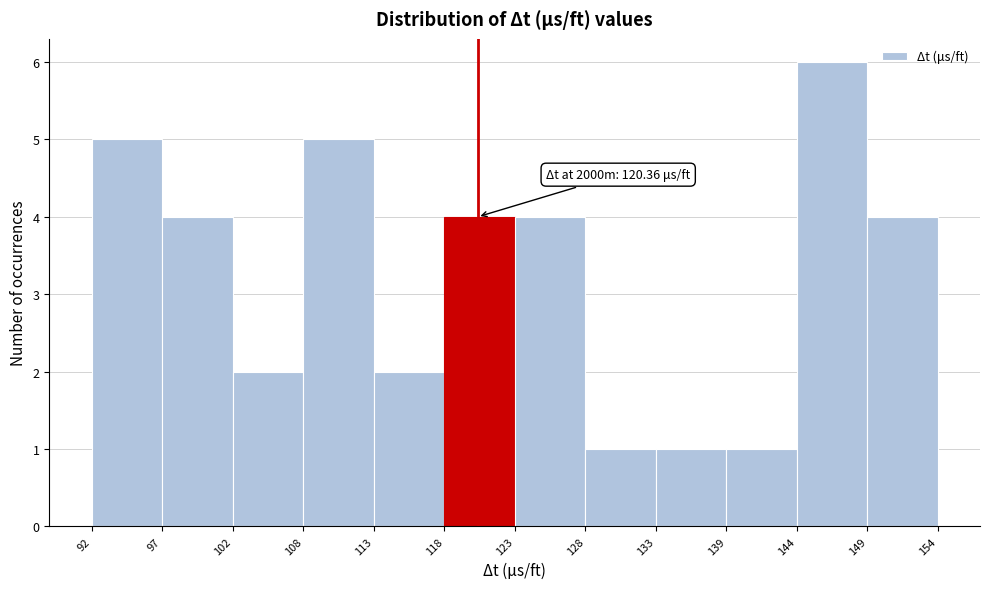

Over which range of the x-axis is the bar tallest?

144 to 149